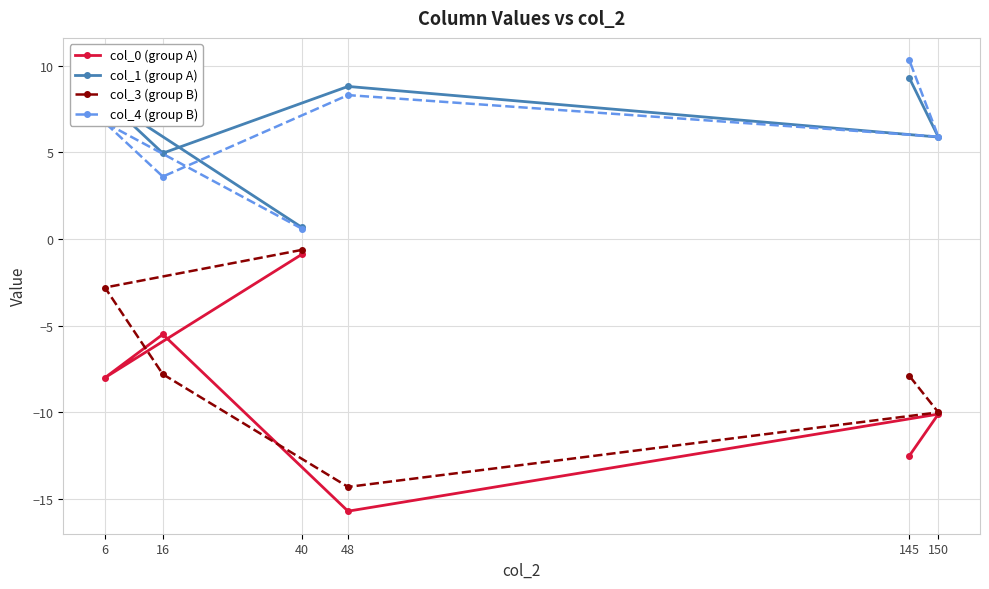

Is it true that col_4 (group B) equals 6.7 at 6?

True